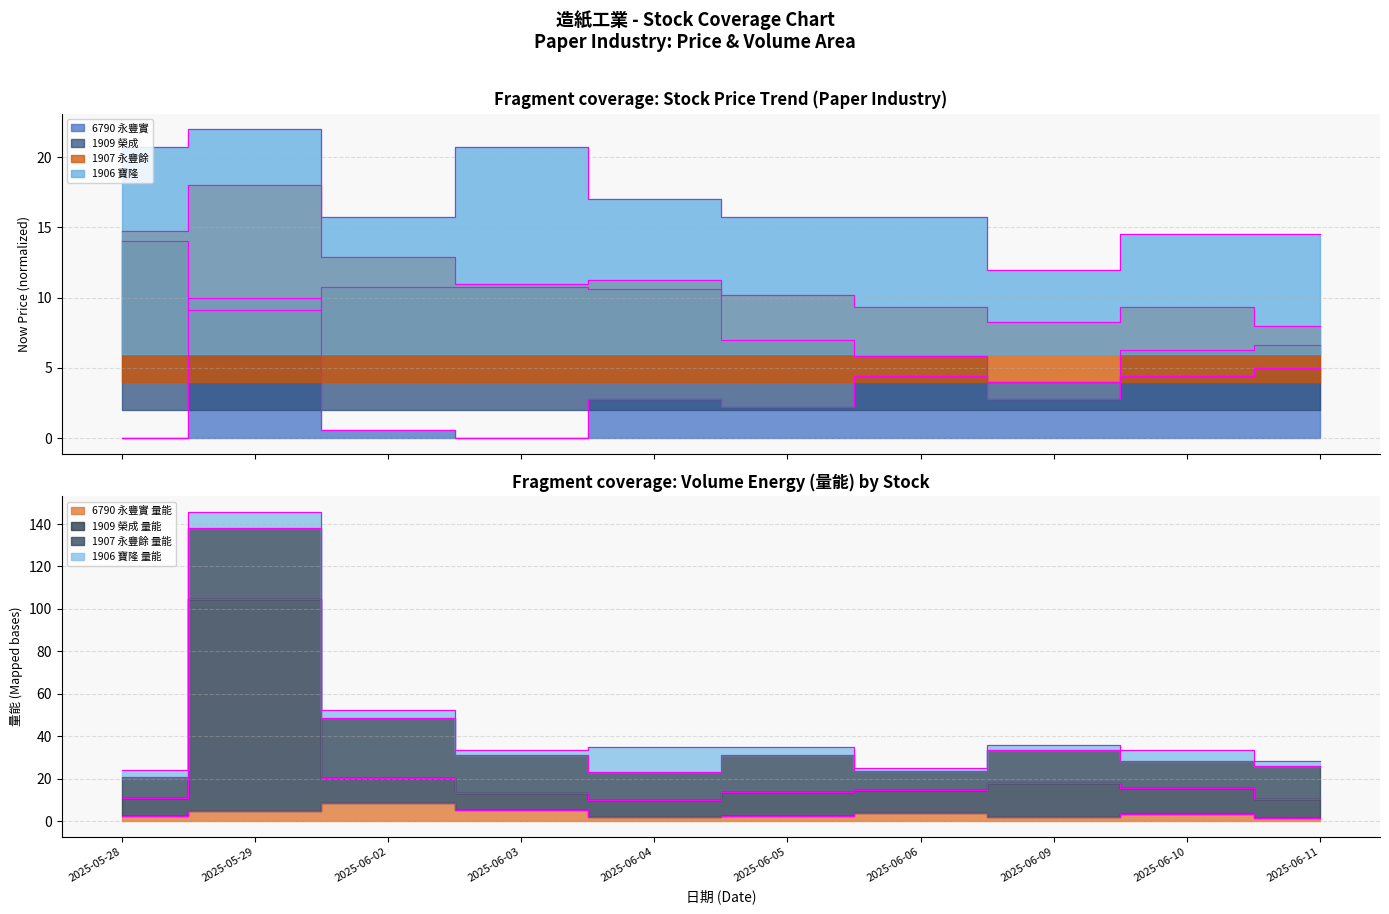

The 1909_now_price series shows 7.3 at 2025-05-28. True or false?

False